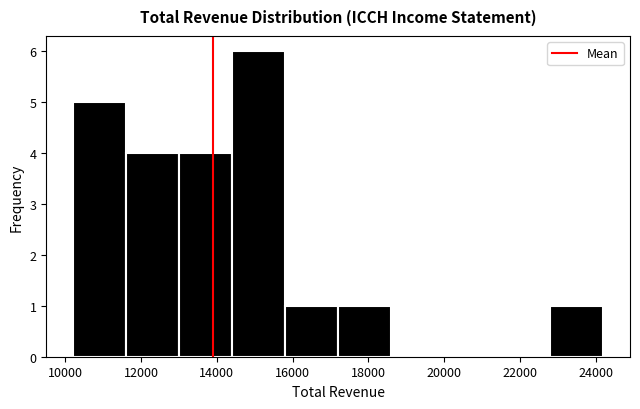

What is the height of the bar covering 14400 to 15800 on the x-axis? The values are not printed on the chart, so give them approximately, as read against the axis.

6